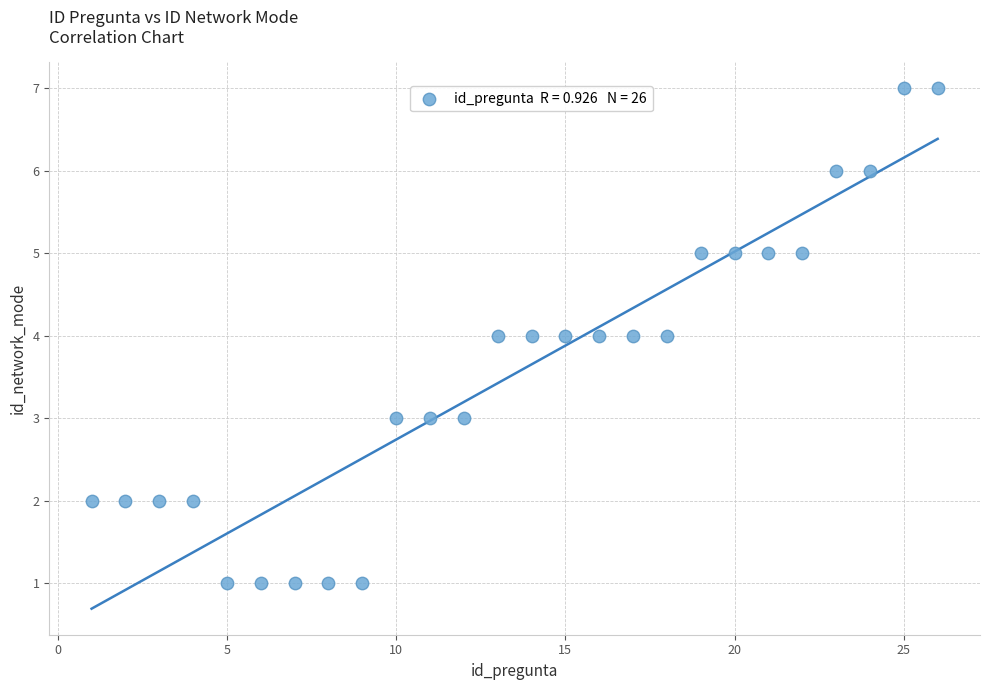

What is the range of X values (max minus min)?

25